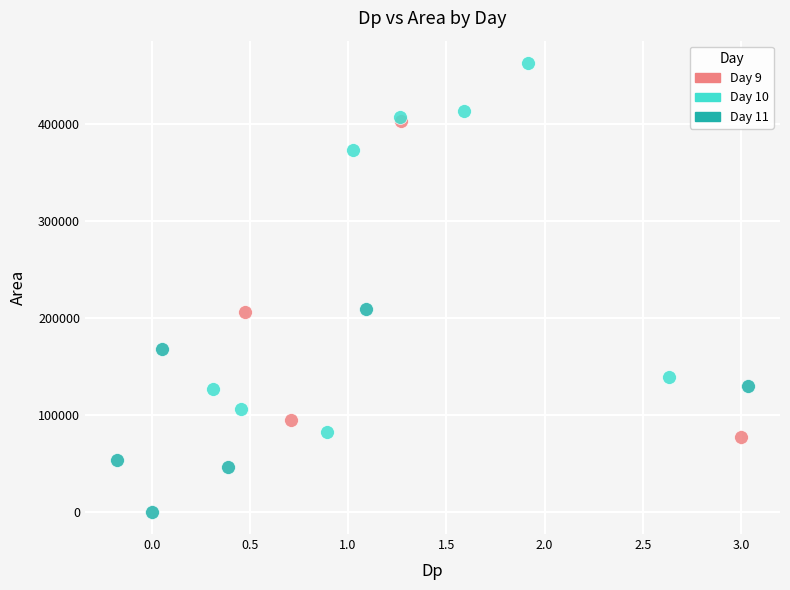

Which series reaches the maximum Y coordinate?

Day 10